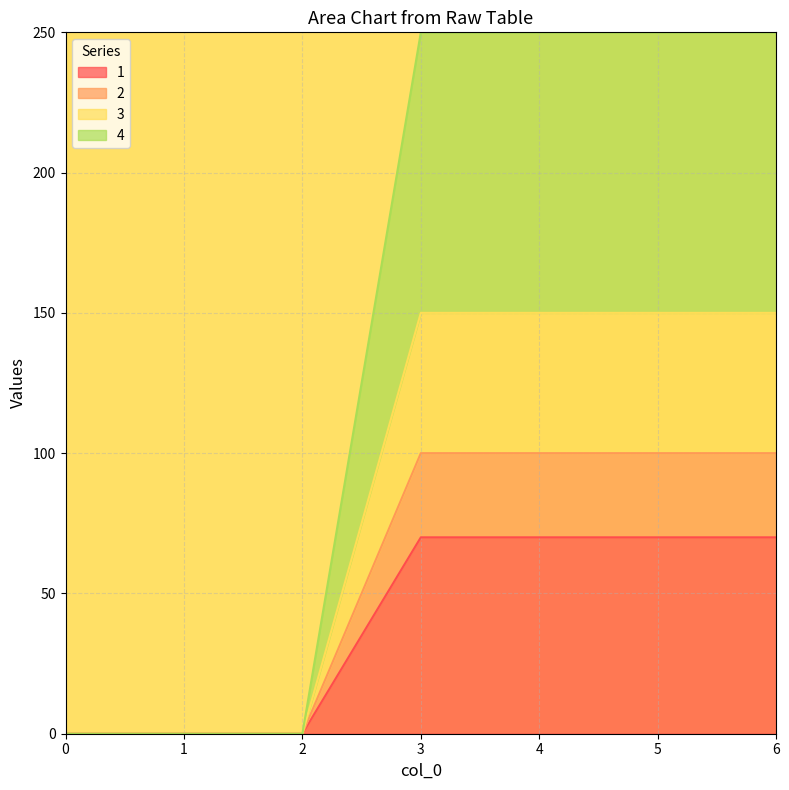

True or false: 2 has more than 1 points higher than both neighbors.

False